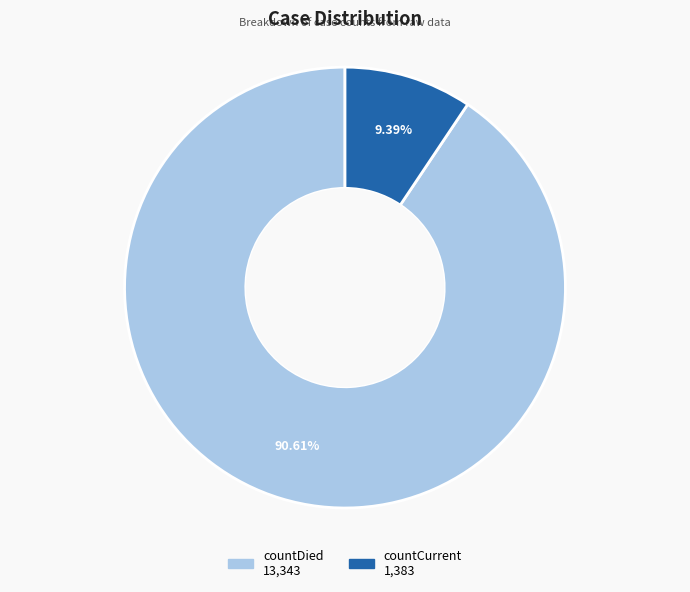

Which category has the biggest portion of the pie?

countDied